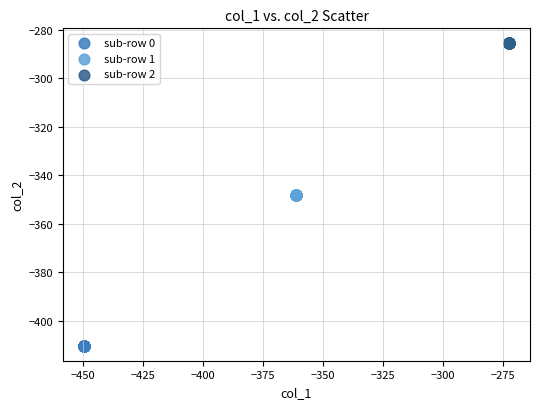

Which series contains the lowest Y value?

sub-row 0